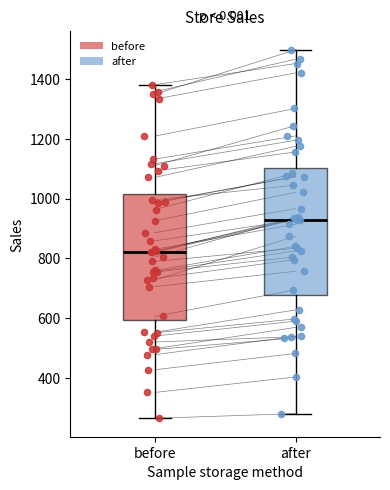

Where is the lower edge of the box for after on the y-axis? The values are not printed on the chart, so give them approximately, as read against the axis.

680